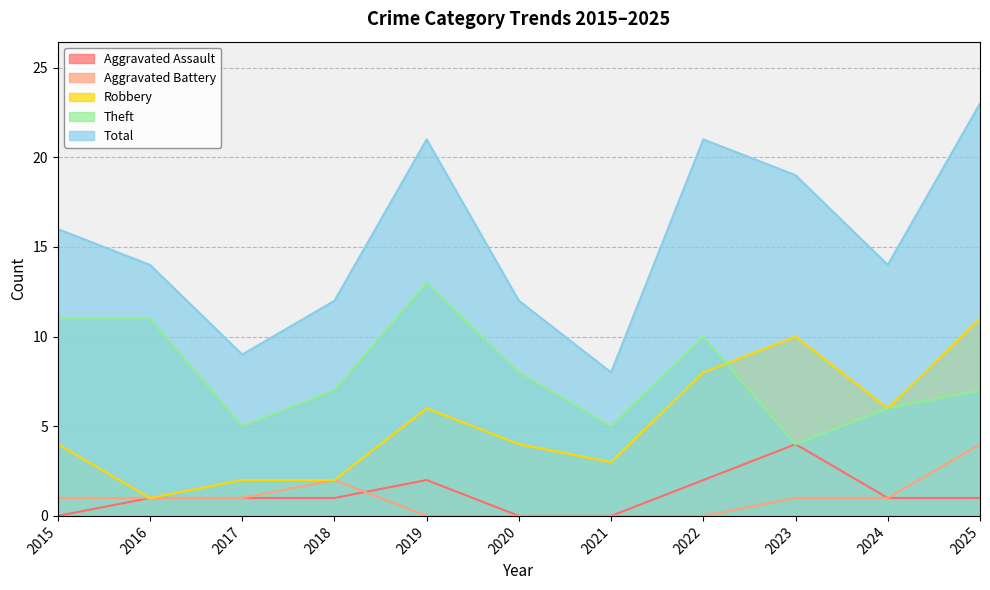

How many lines are shown in the chart?

5